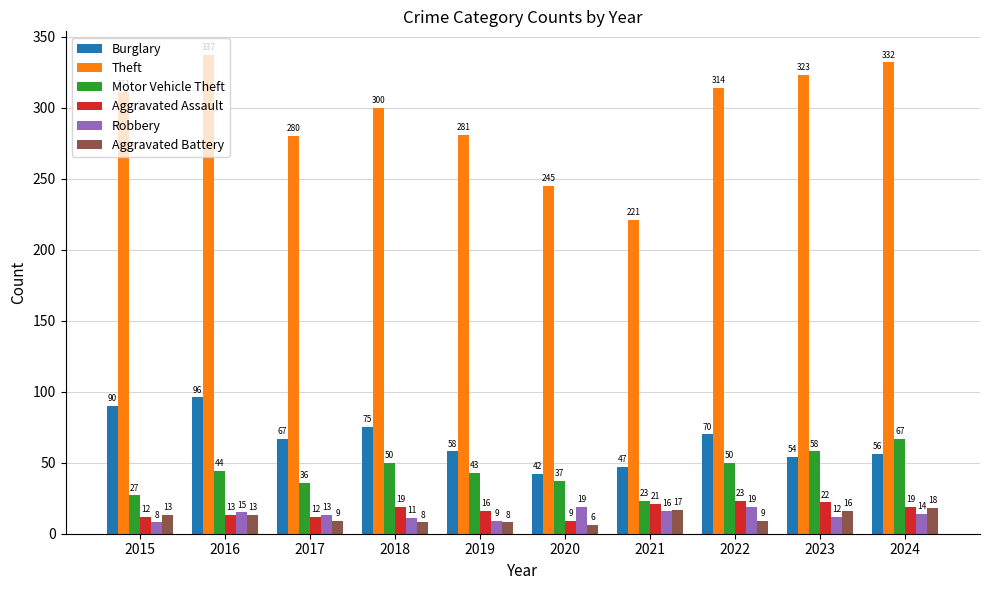

Where does the Burglary series first go above 67?

2015